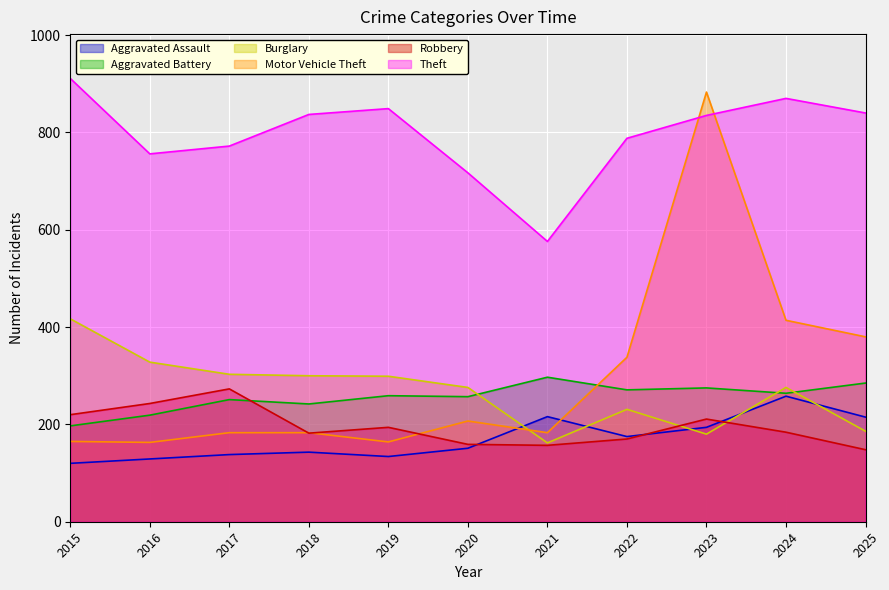

True or false: Theft and Aggravated Battery cross at least once.

False